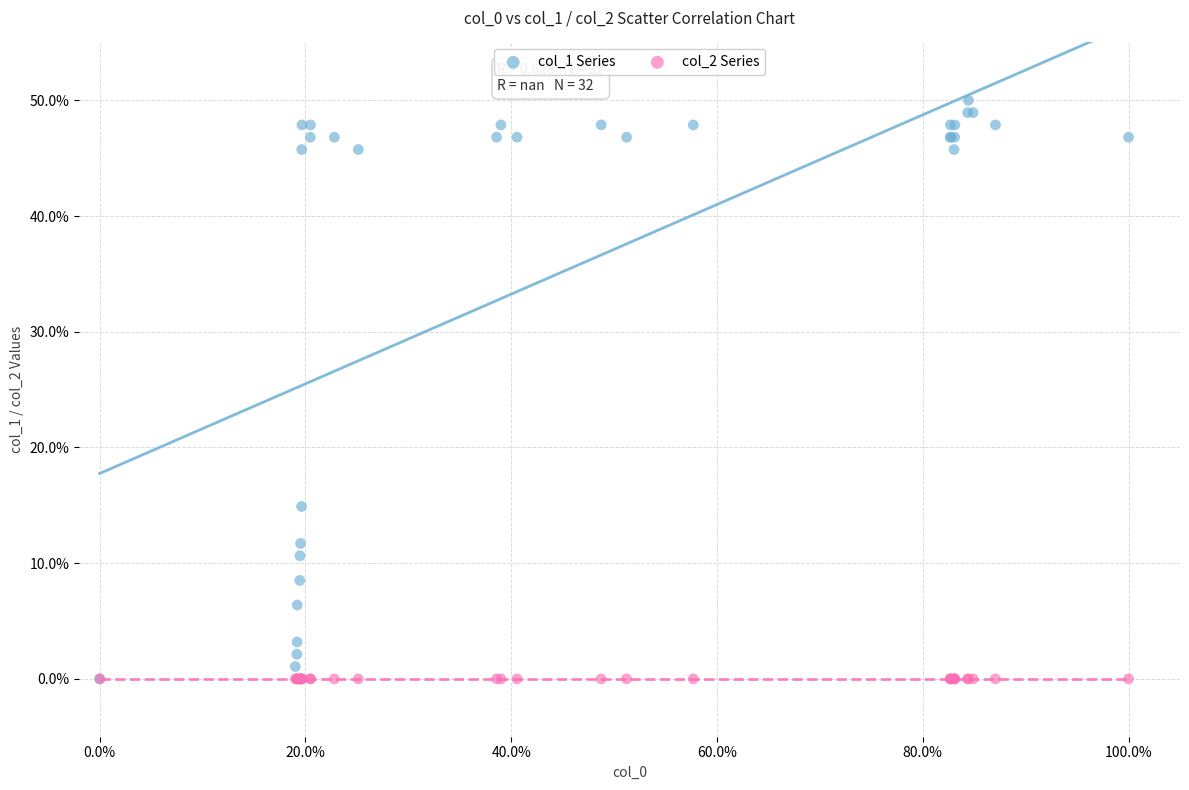

What are all the series names shown in the legend?

col_1 Series, col_2 Series